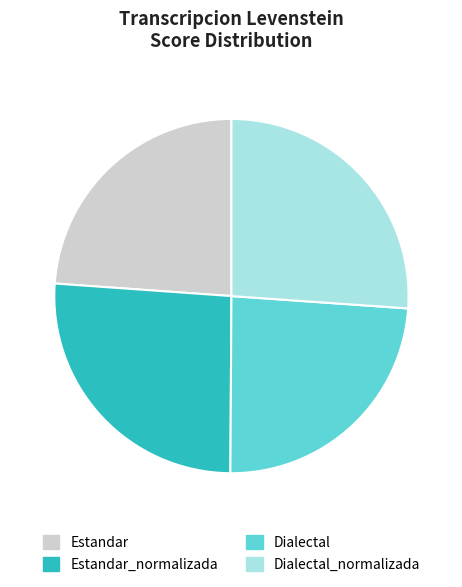

Does Estandar_normalizada represent more than half of the total?

No